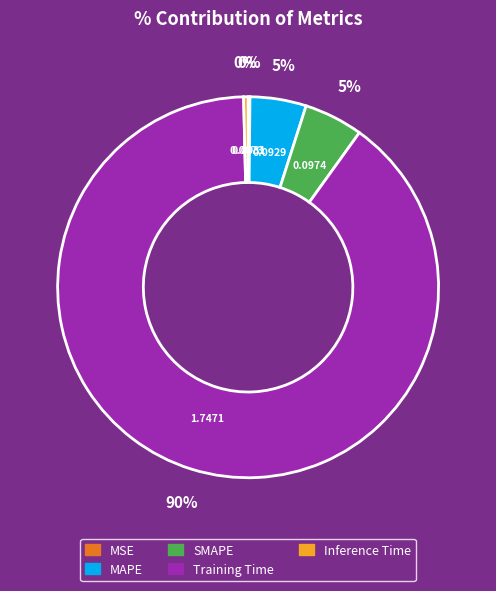

To the nearest percent, what is the difference between the largest and smallest slice percentages?

90%